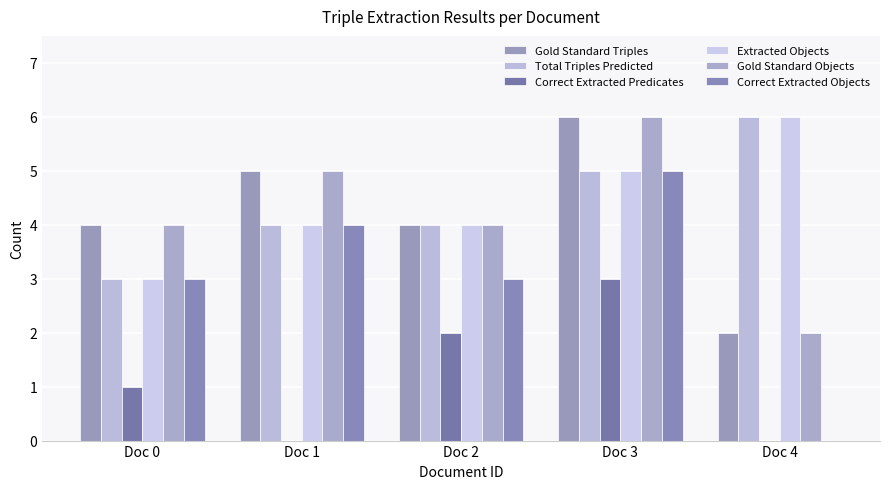

List the series in order of their peak value, lowest first.

Correct Extracted Predicates, Correct Extracted Objects, Gold Standard Triples, Total Triples Predicted, Extracted Objects, Gold Standard Objects